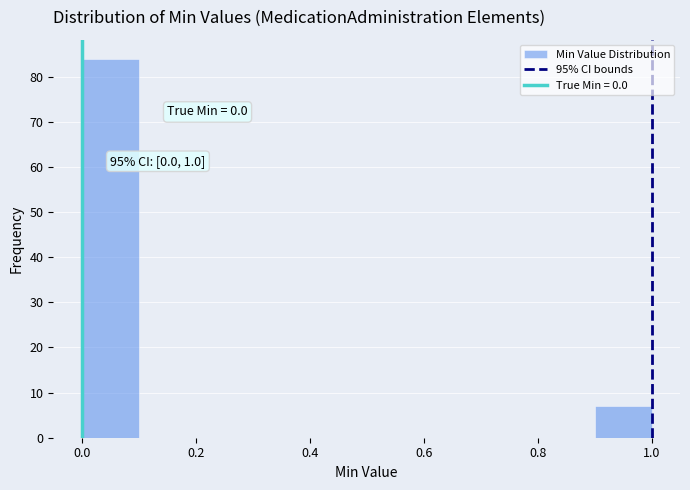

Which range on the x-axis has the tallest bar?

0.0 to 0.1